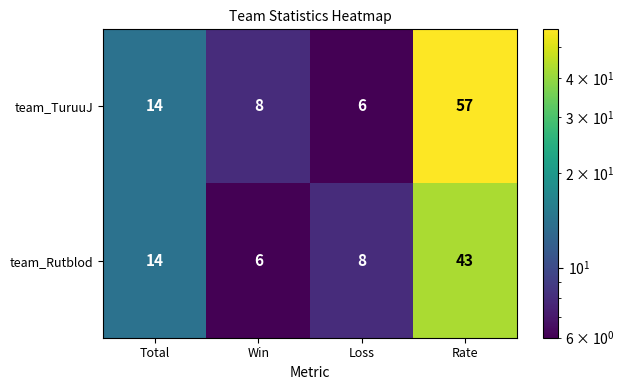

The value of team_Rutblod at Loss is 4. True or false?

False